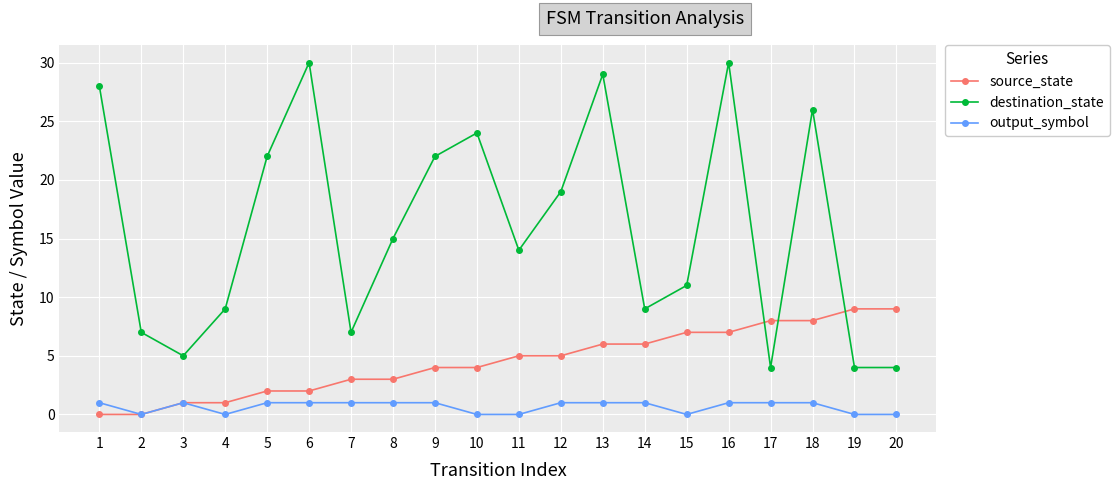

Does the chart have visible grid lines?

Yes